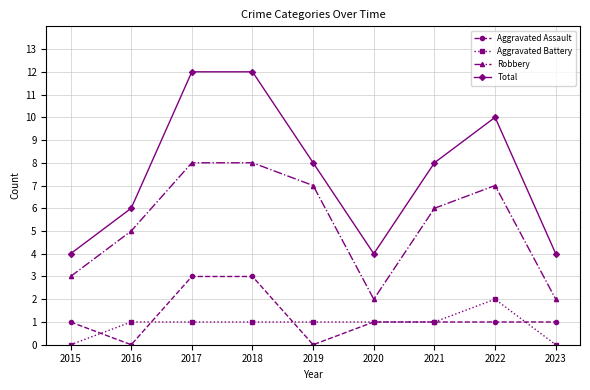

What is the maximum value for Aggravated Assault?

3